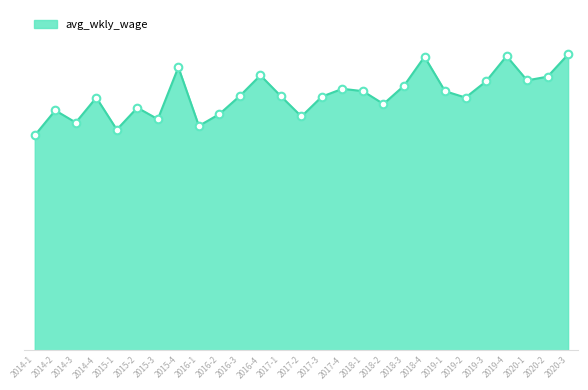

Is this an area chart (filled region under the line)?

Yes